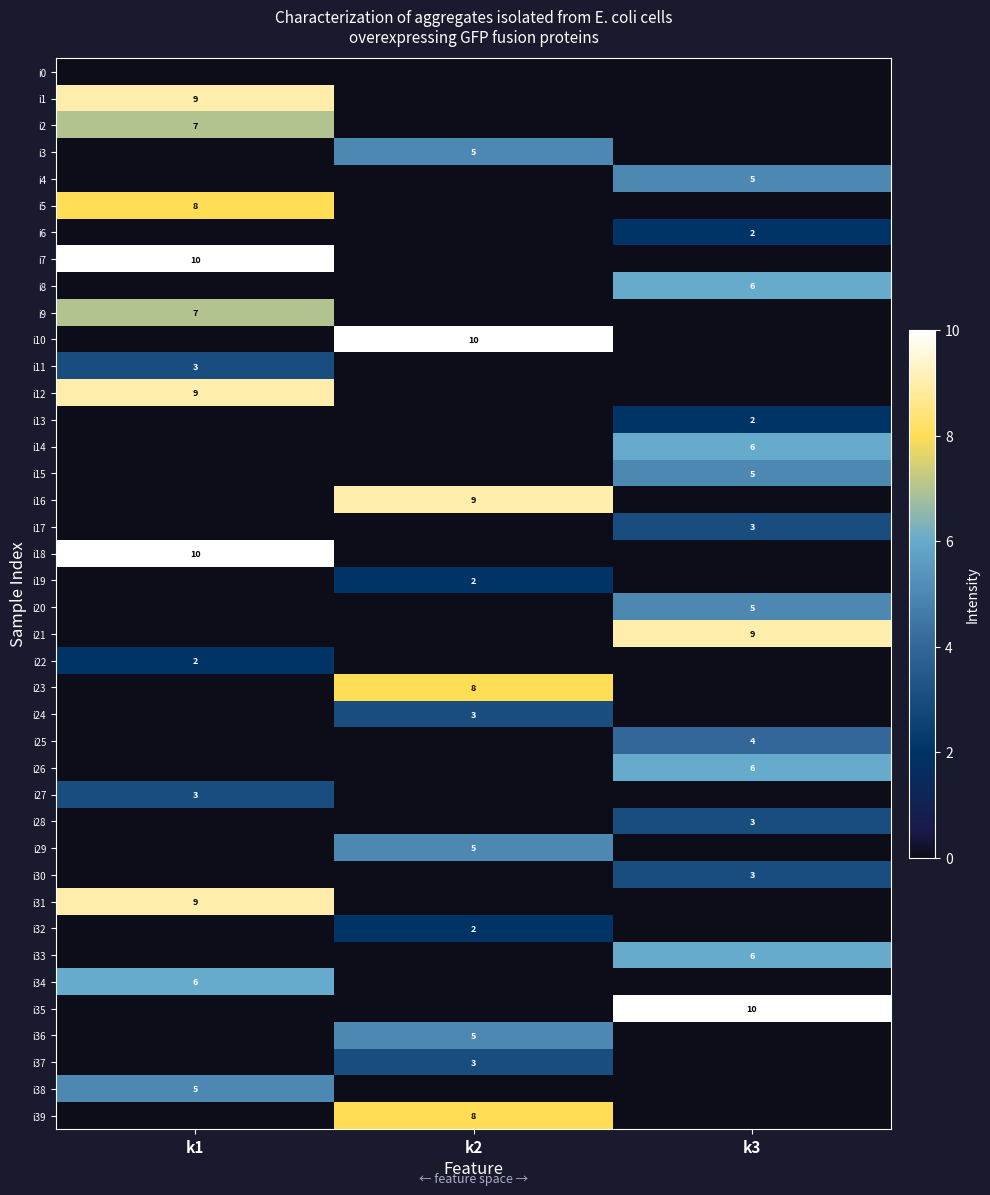

Is it true that i29 equals 5 at k2?

True